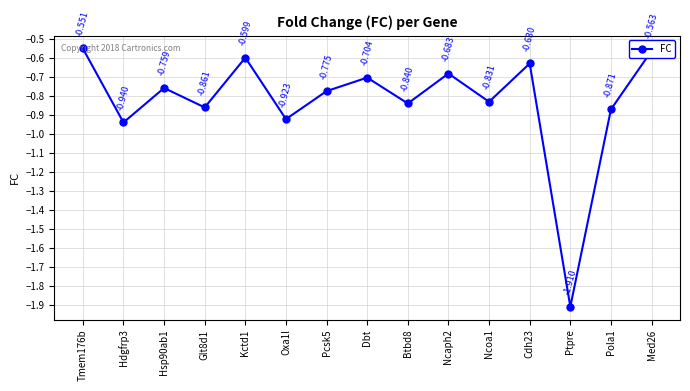

What is the sum of all values?

-12.4